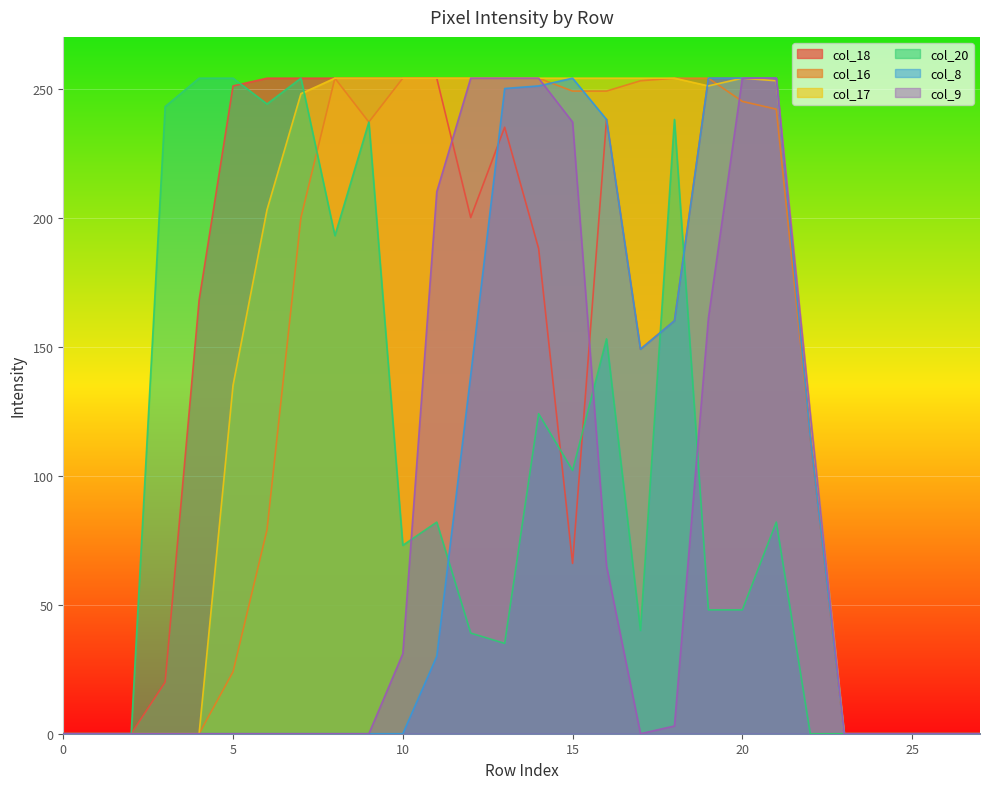

True or false: col_18 has a value of 0 at 2.

True